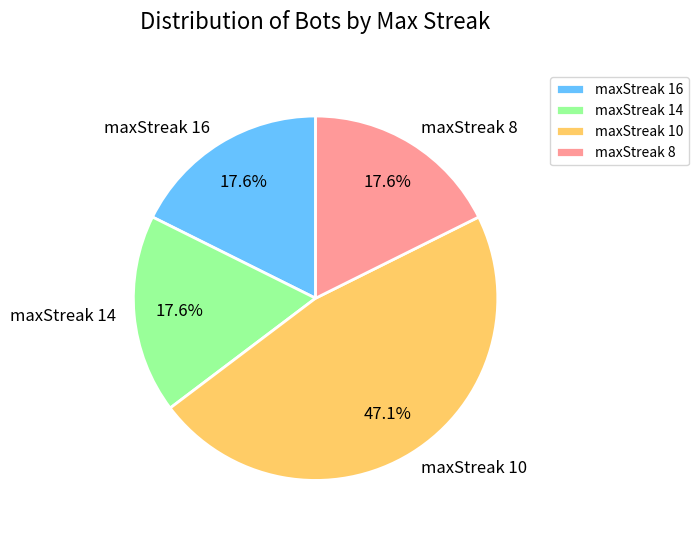

What percentage is the maxStreak 16 slice, to the nearest percent?

18%